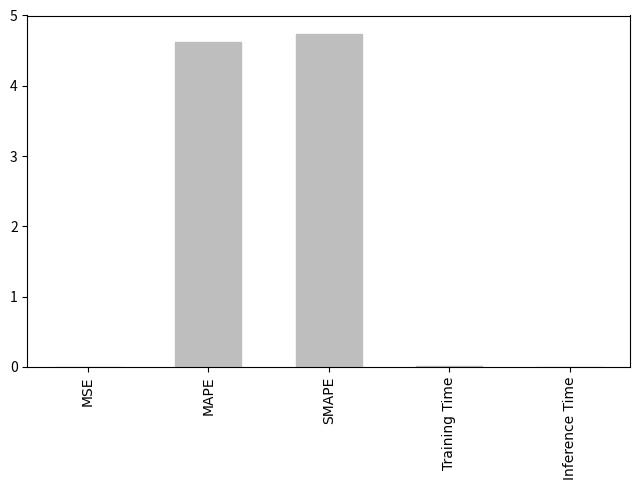

Which has a higher value, SMAPE or Training Time?

SMAPE